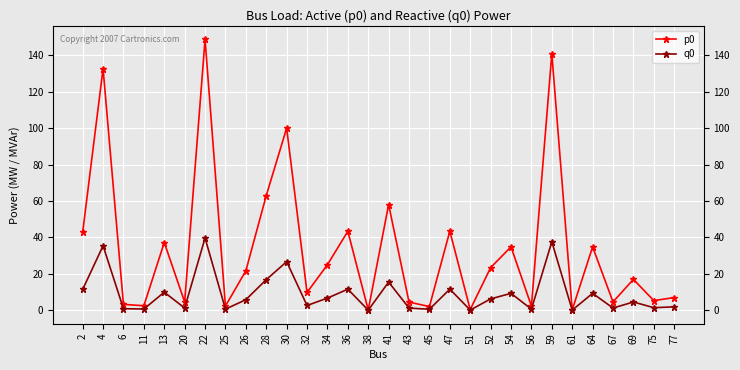

What is the value of the q0 point at the 4th from the left?

0.7